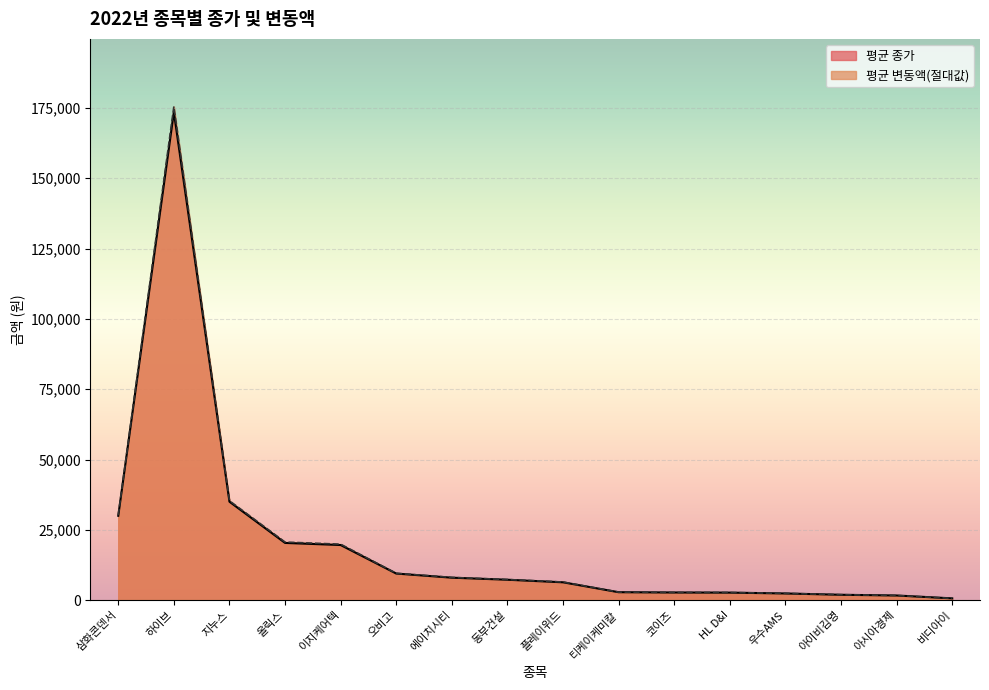

Reading left to right, what are all the values shown in this chart?

평균 종가: 삼화콘덴서=30000	하이브=173500	지누스=35000	올릭스=20350	이지케어텍=19600	오비고=9460	에이치시티=7990	동부건설=7260	플레이위드=6350	티케이케미칼=2830	코이즈=2730	HL D&I=2680	우수AMS=2380	아이비김영=1915	아시아경제=1660	비디아이=640
평균 변동액: 삼화콘덴서=30200	하이브=175500	지누스=35333	올릭스=20650	이지케어텍=19900	오비고=9540	에이치시티=8092	동부건설=7340	플레이위드=6450	티케이케미칼=2850	코이즈=2730	HL D&I=2720	우수AMS=2420	아이비김영=1950	아시아경제=1660	비디아이=640